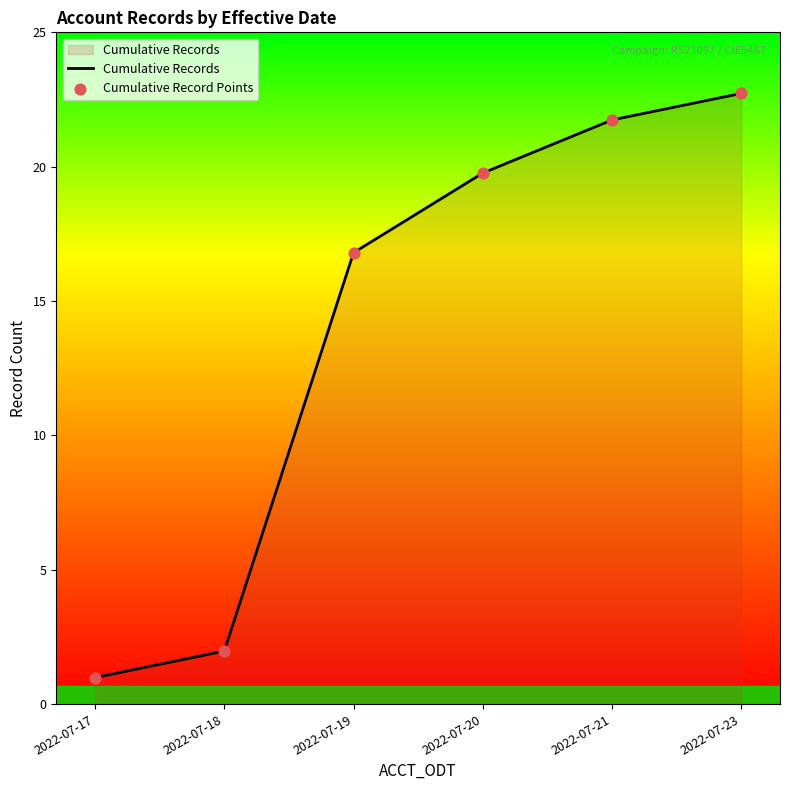

Is this an area chart (filled region under the line)?

Yes